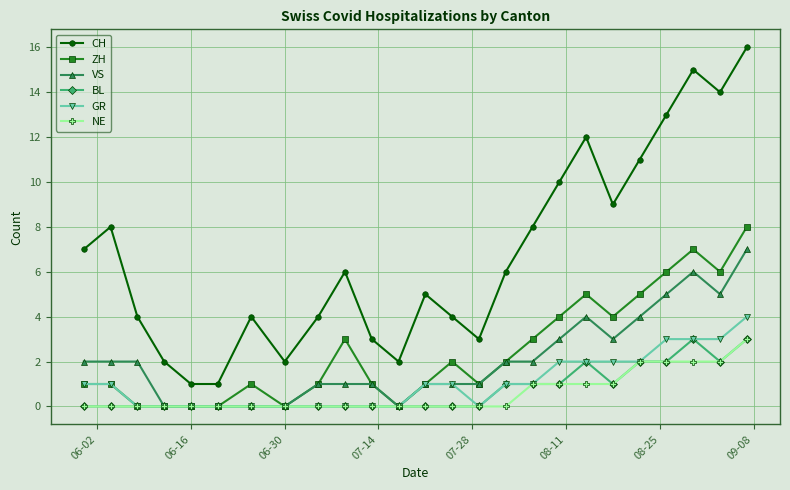

What is the value of the VS point at the 25th from the left?

7